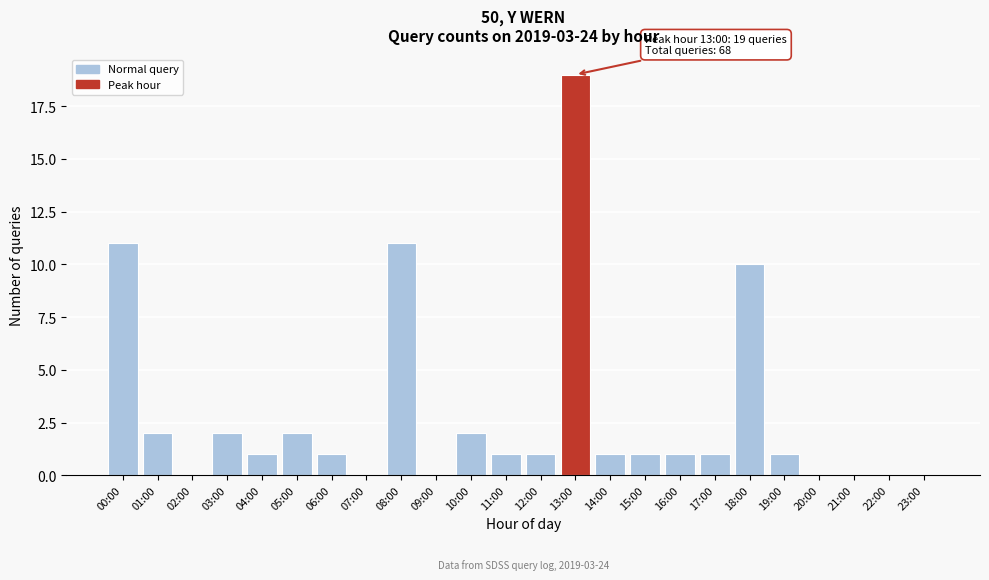

Reading left to right, what are all the values shown in this chart?

00:00=11	01:00=2	02:00=0	03:00=2	04:00=1	05:00=2	06:00=1	07:00=0	08:00=11	09:00=0	10:00=2	11:00=1	12:00=1	13:00=19	14:00=1	15:00=1	16:00=1	17:00=1	18:00=10	19:00=1	20:00=0	21:00=0	22:00=0	23:00=0